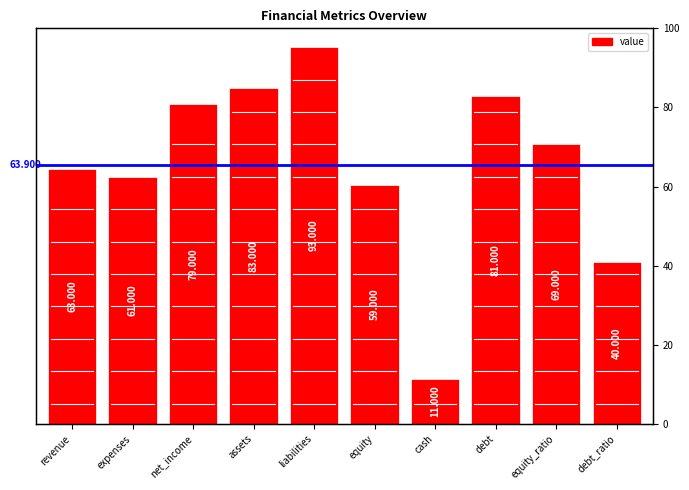

What is the smallest value displayed?

11